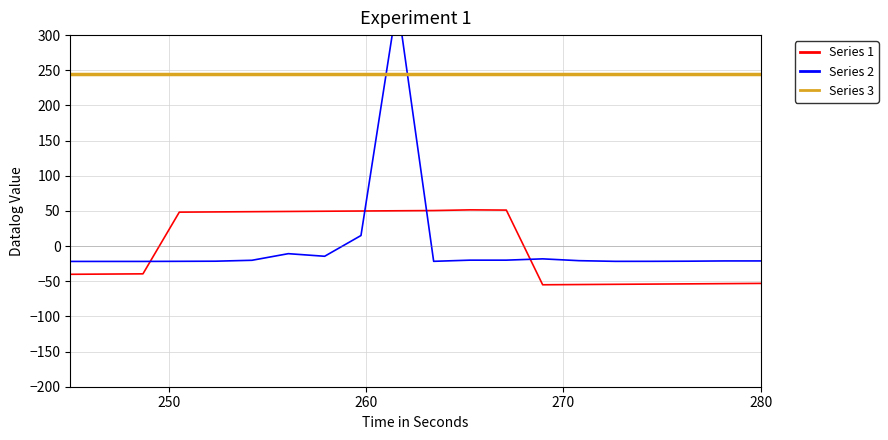

True or false: Series 1 and Series 3 cross at least once.

False